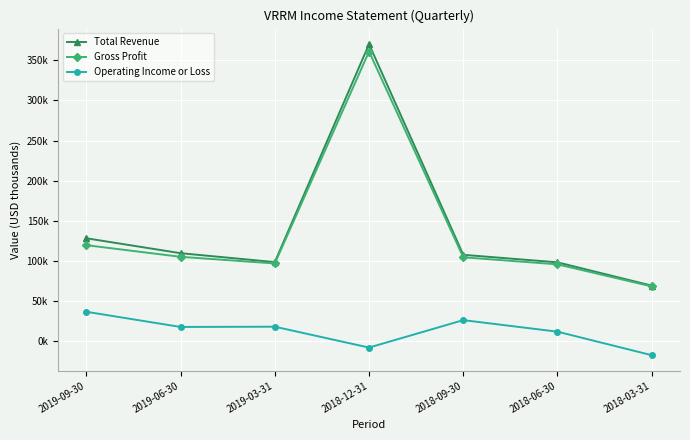

What are all the series names shown in the legend?

Total Revenue, Gross Profit, Operating Income or Loss